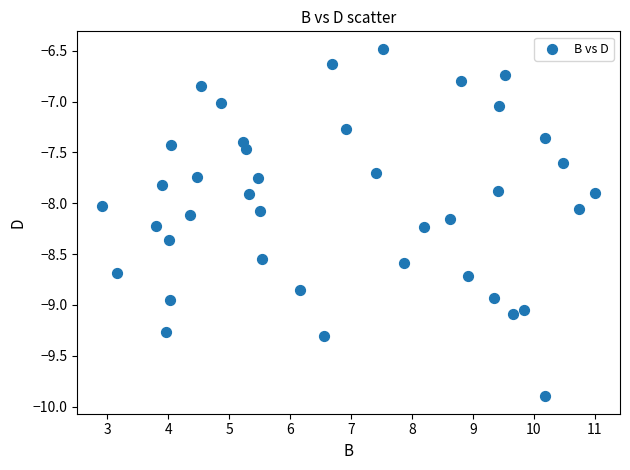

What is the range of X values (max minus min)?

8.1